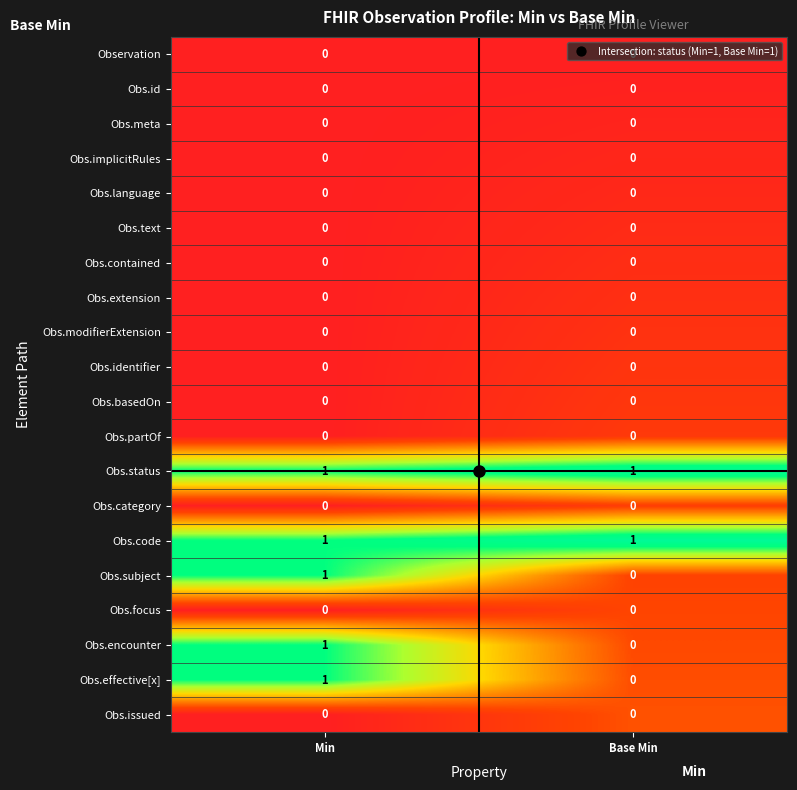

The value of Observation at Base Min is 0. True or false?

True